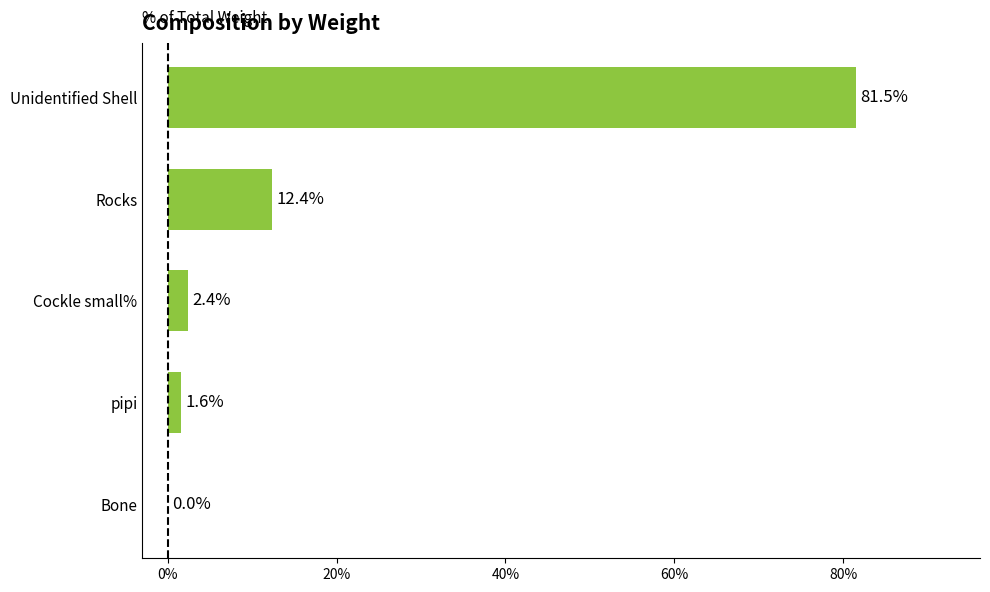

What is the sum of all values?

97.9